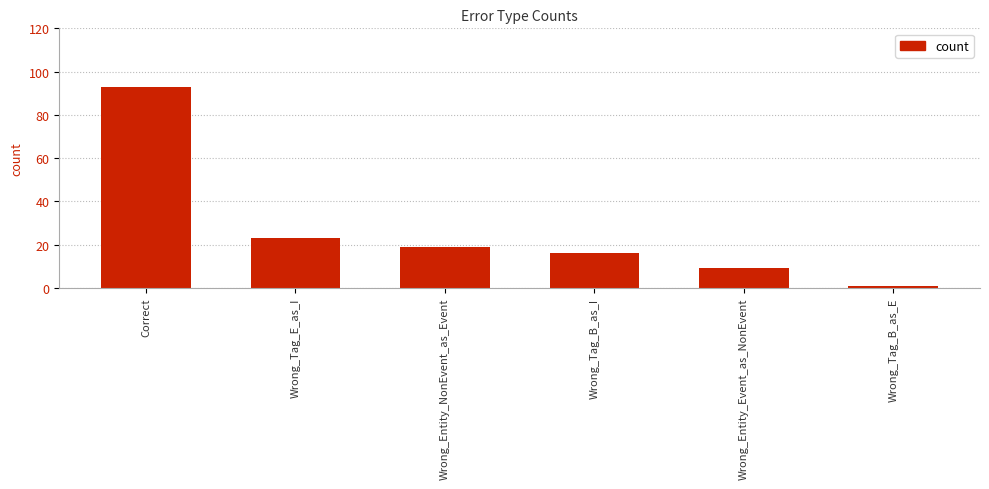

List the labels in order of value, smallest first.

Wrong_Tag_B_as_E, Wrong_Entity_Event_as_NonEvent, Wrong_Tag_B_as_I, Wrong_Entity_NonEvent_as_Event, Wrong_Tag_E_as_I, Correct